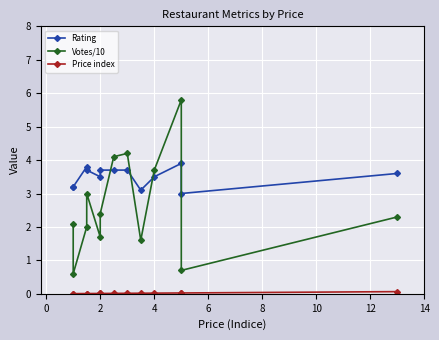

What is the difference between the second highest and second lowest values in the Rating series?

0.7